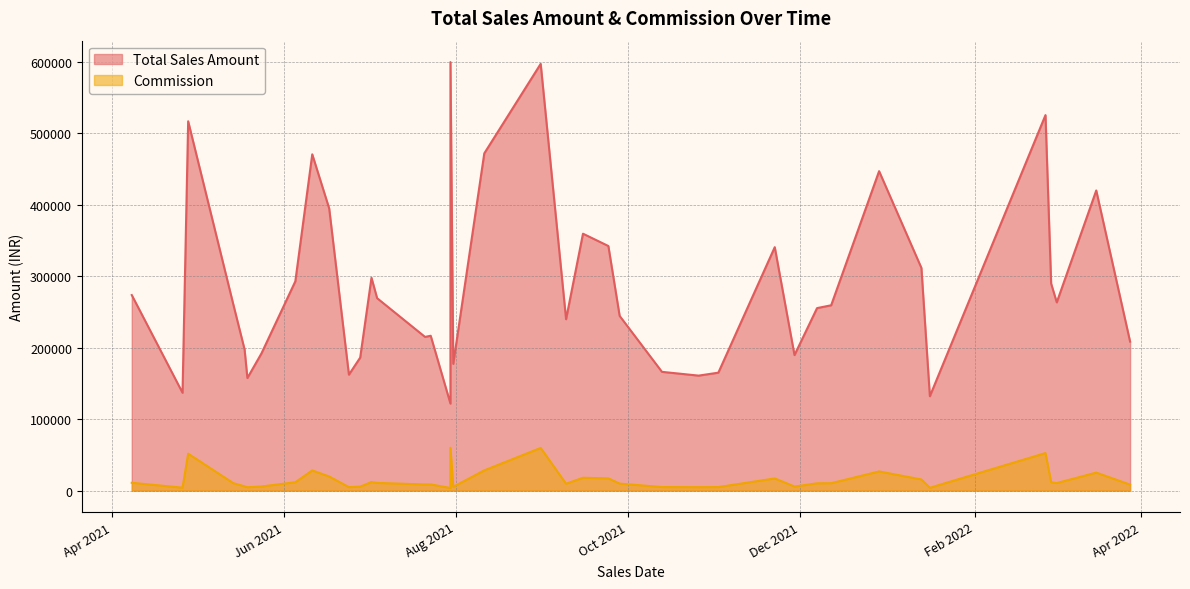

The value of Total Sales Amount at 34 is 497416.1. True or false?

False